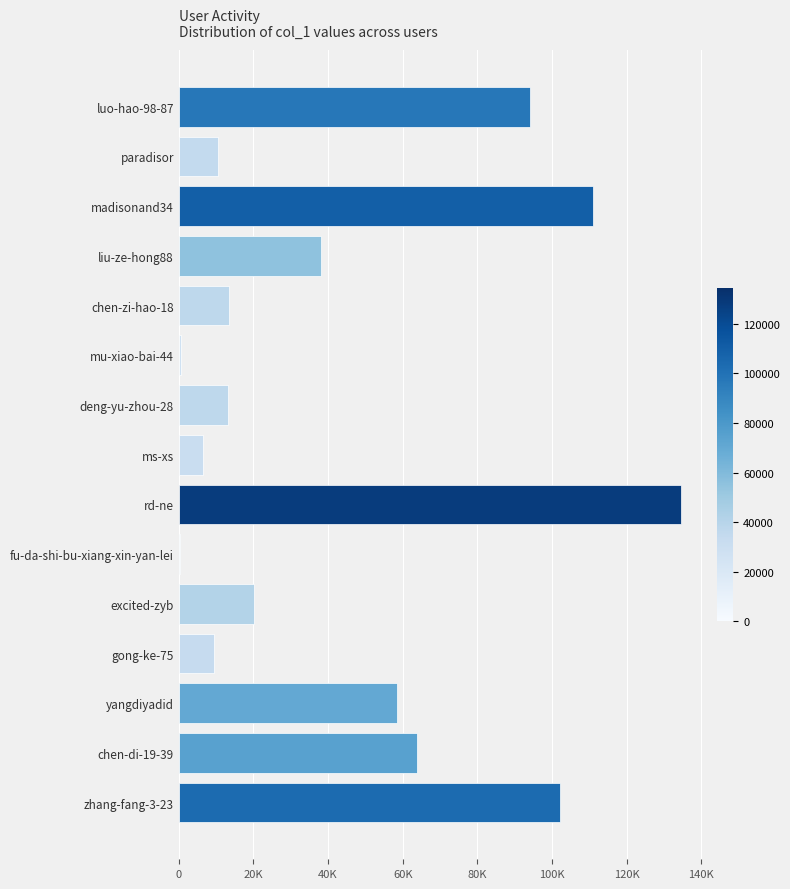

Are the bars horizontal?

Yes